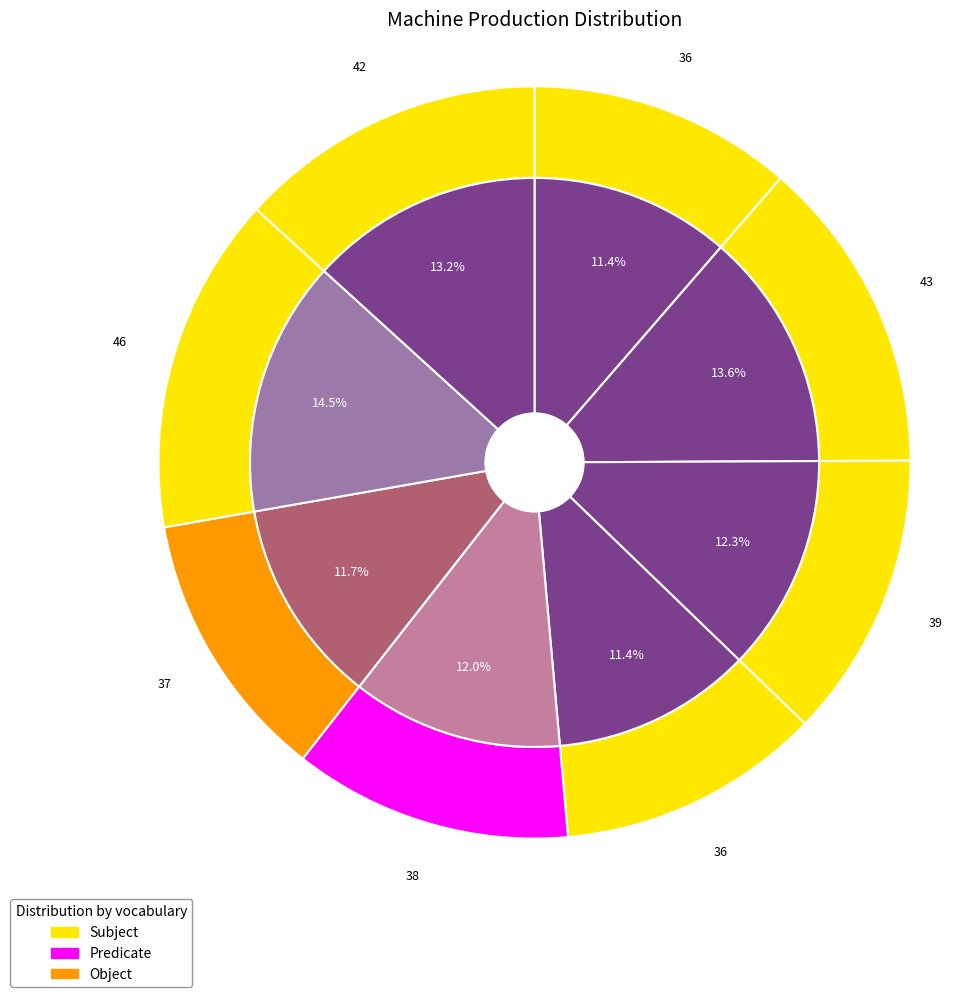

To the nearest percent, what is the combined percentage of Machine 1 and Machine 3?

24%